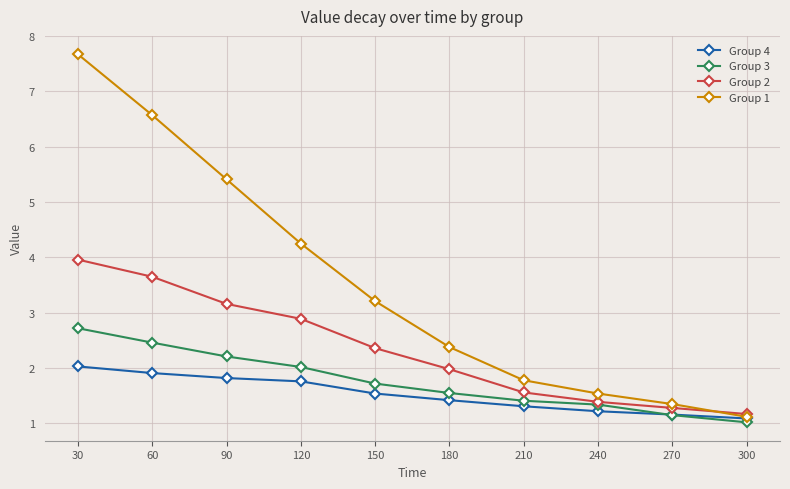

How many categories are shown in the chart?

10